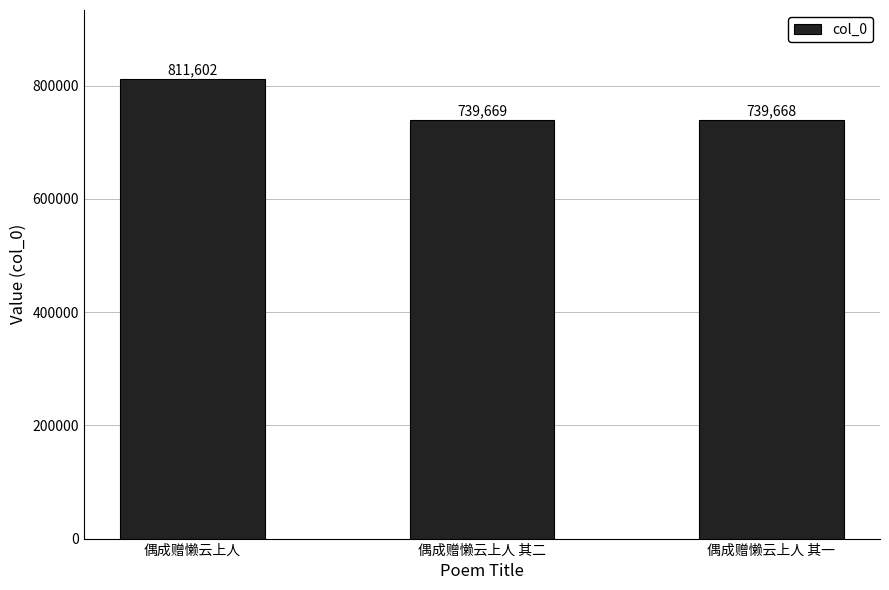

What is the greatest value displayed?

811602